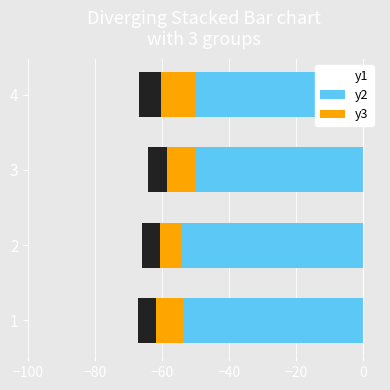

The value of y2 at 3 is -11.8. True or false?

False